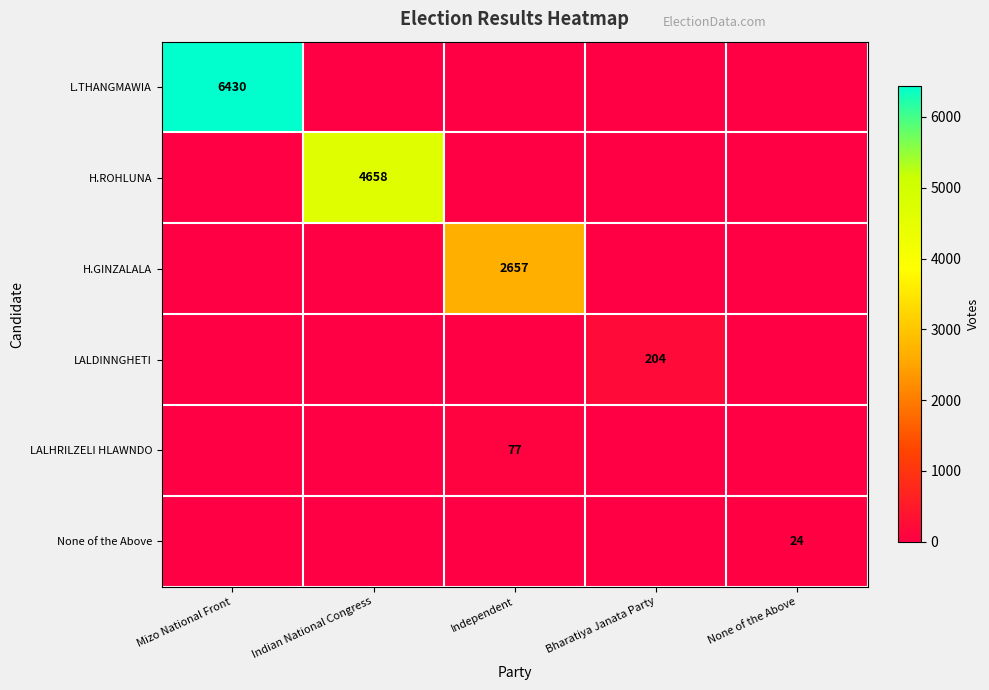

The LALHRILZELI HLAWNDO series shows 77 at Independent. True or false?

True